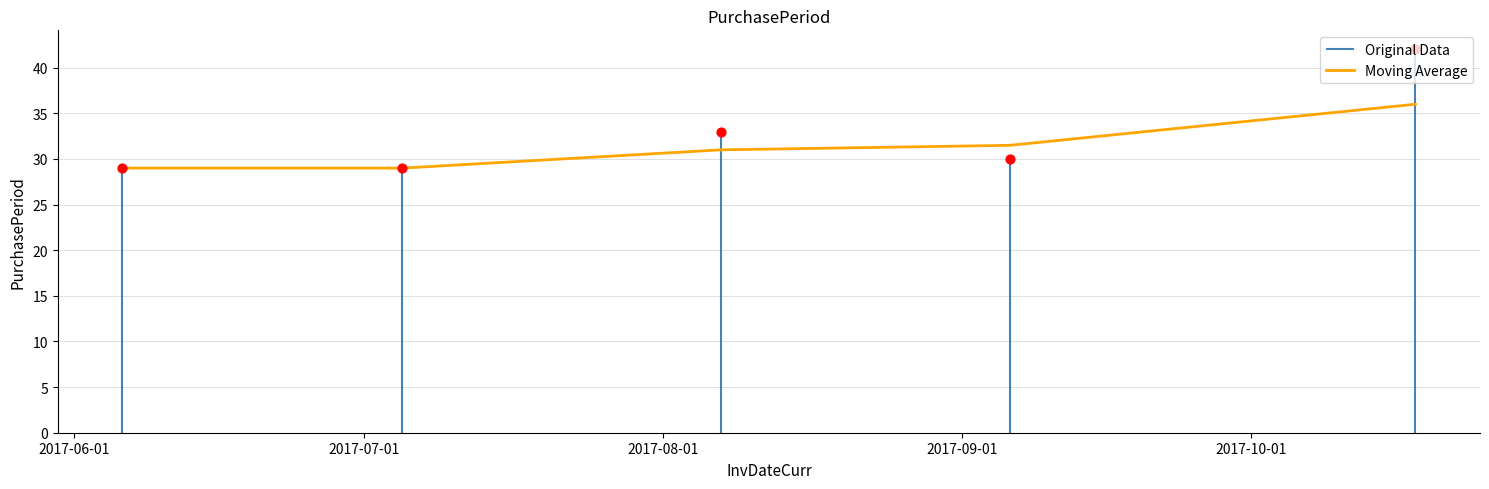

What is the lowest value of the Moving Average series?

29.0